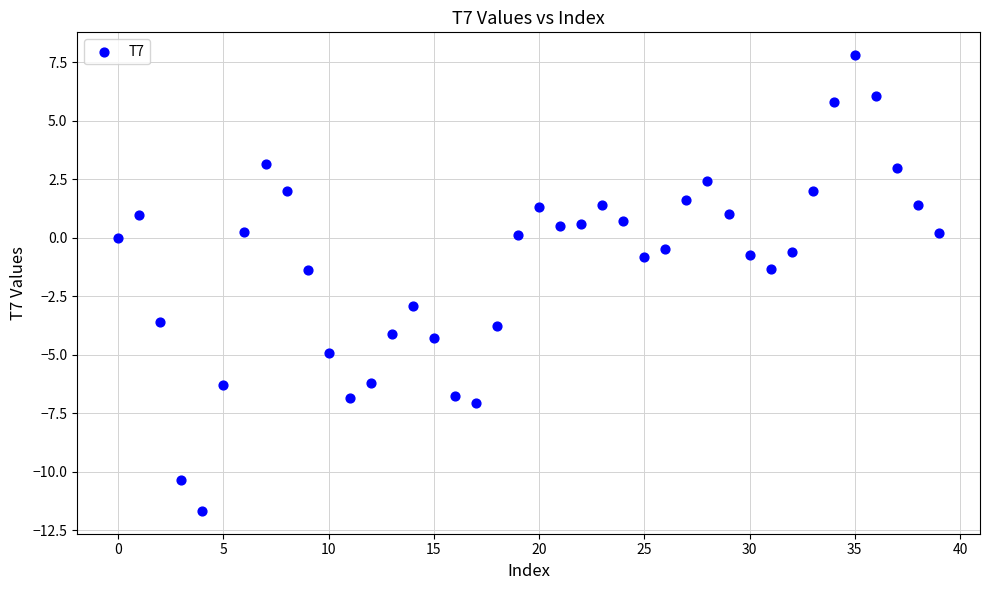

What is the range of Y values (max minus min)?

19.5